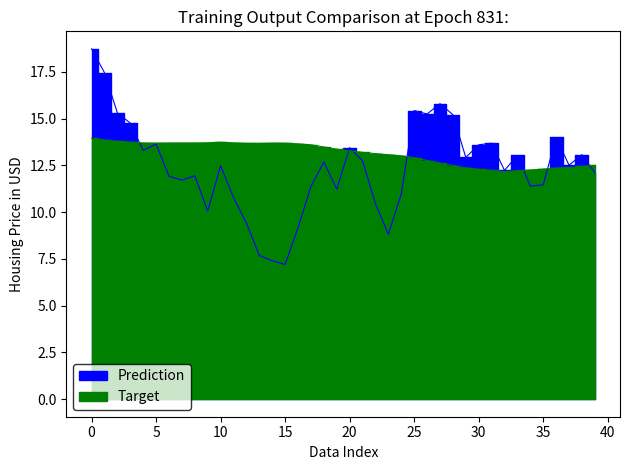

Reading right to left, extract all data points from this chart.

saya_divide: 12.1	13.1	12.5	14.0	11.5	11.4	13.0	12.2	13.7	13.6	12.9	15.2	15.8	15.3	15.4	11.0	8.8	10.5	12.7	13.5	11.2	12.7	11.4	9.2	7.2	7.4	7.7	9.4	10.8	12.5	10.1	11.9	11.7	11.9	13.6	13.3	14.8	15.3	17.5	18.7
saya_divide_mean: 12.5	12.4	12.4	12.4	12.3	12.3	12.2	12.2	12.2	12.3	12.4	12.5	12.6	12.8	12.9	13.0	13.1	13.1	13.2	13.3	13.4	13.5	13.6	13.7	13.7	13.7	13.7	13.7	13.7	13.7	13.7	13.7	13.7	13.7	13.7	13.7	13.7	13.8	13.9	14.0